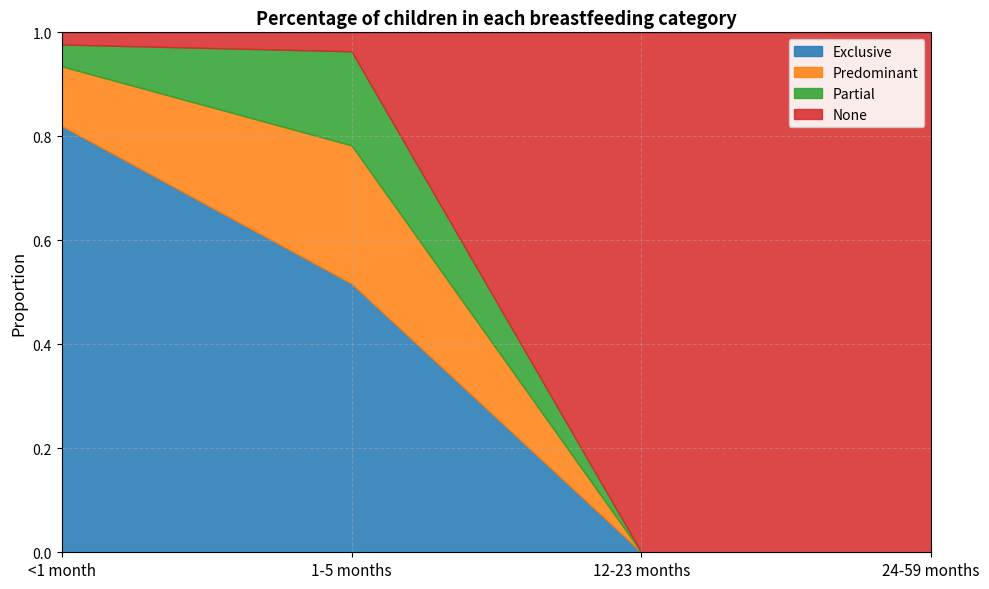

What is the total value across all series at 12-23 months?

1.0